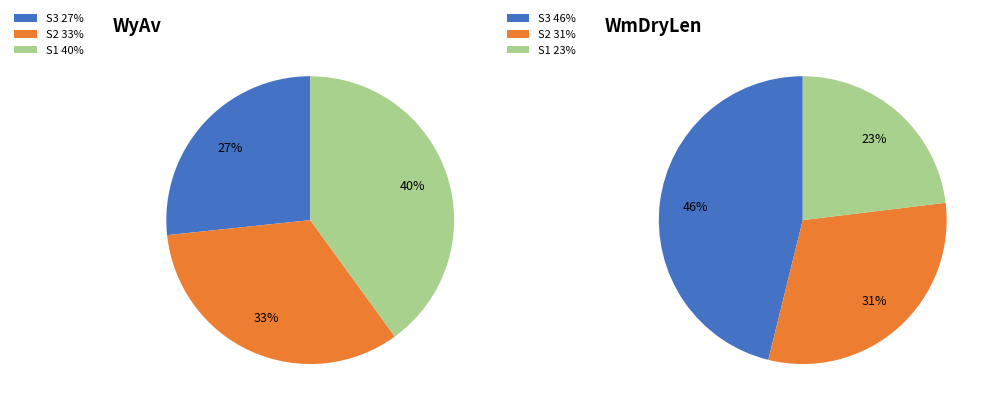

What percentage is NOT represented by WyAv?

0.6%